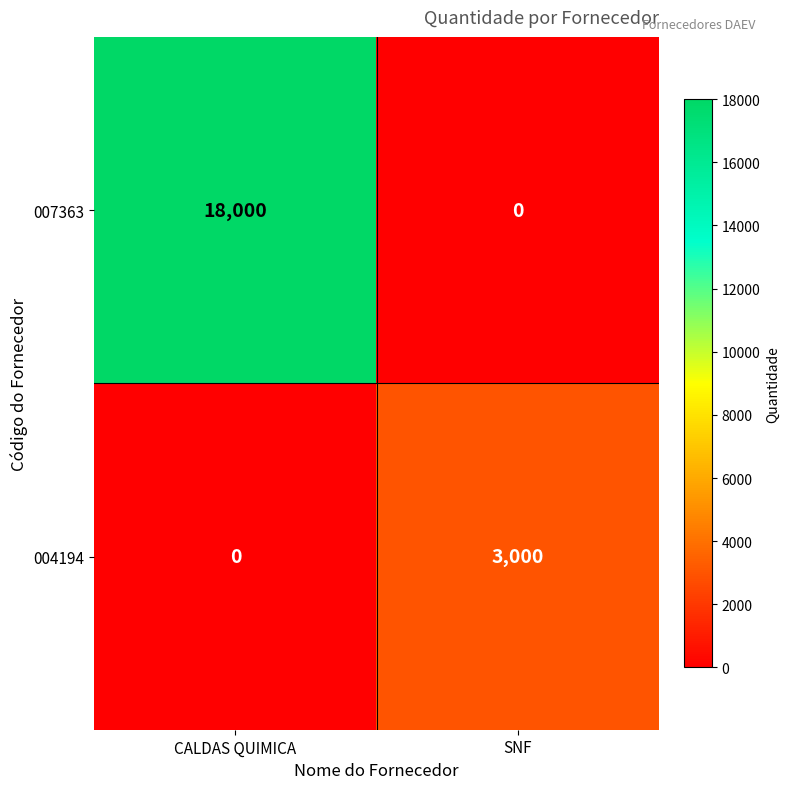

What is the maximum value shown in the chart?

18000